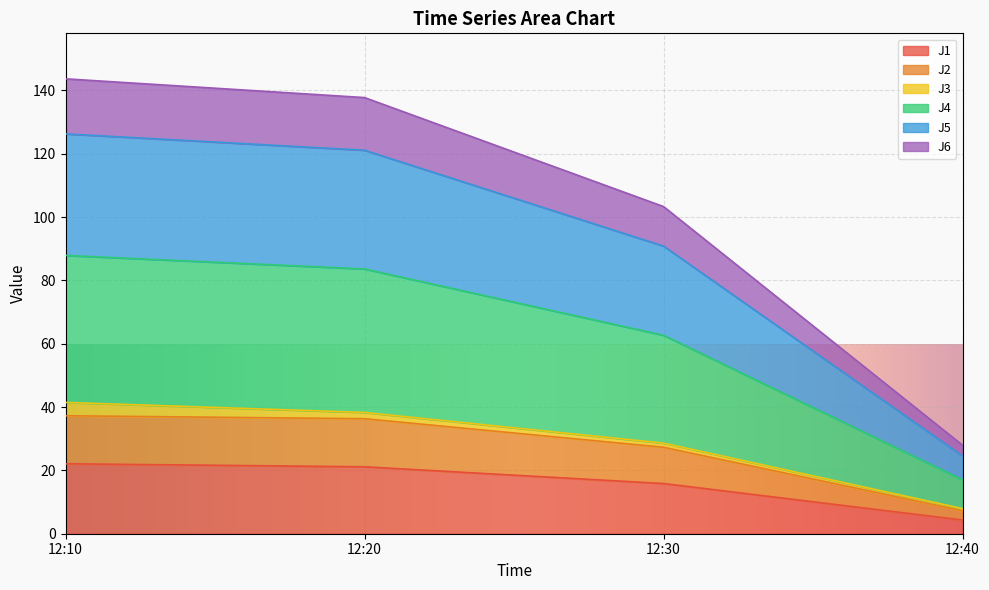

What is the lowest value of the J1 series?

4.3